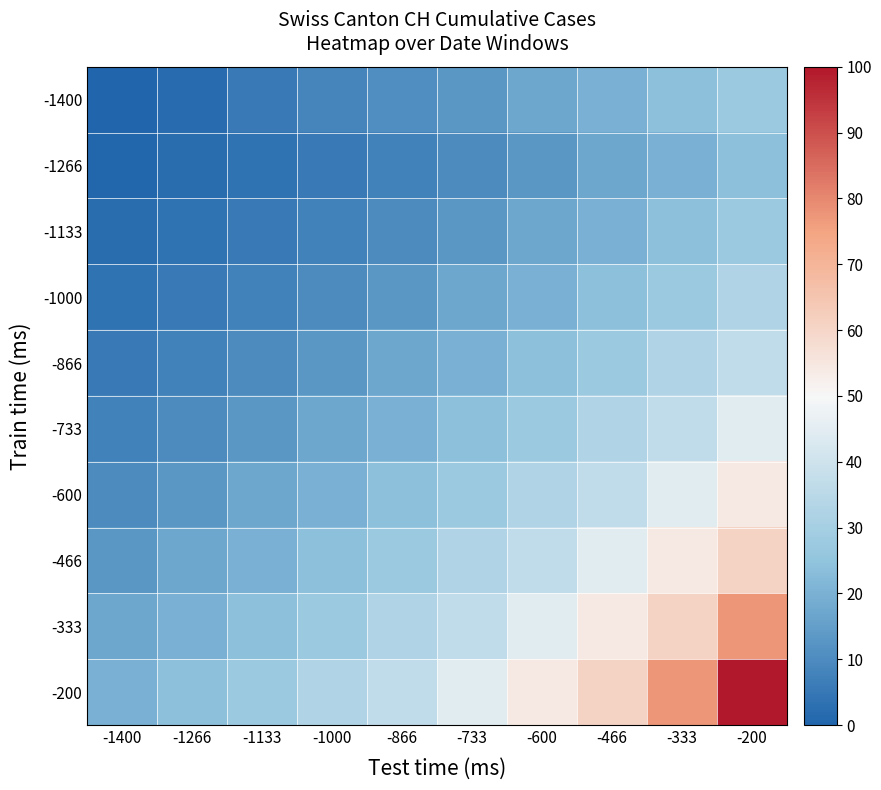

List the series in order of their peak value, highest first.

-200, -333, -466, -600, -733, -866, -1000, -1400, -1133, -1266